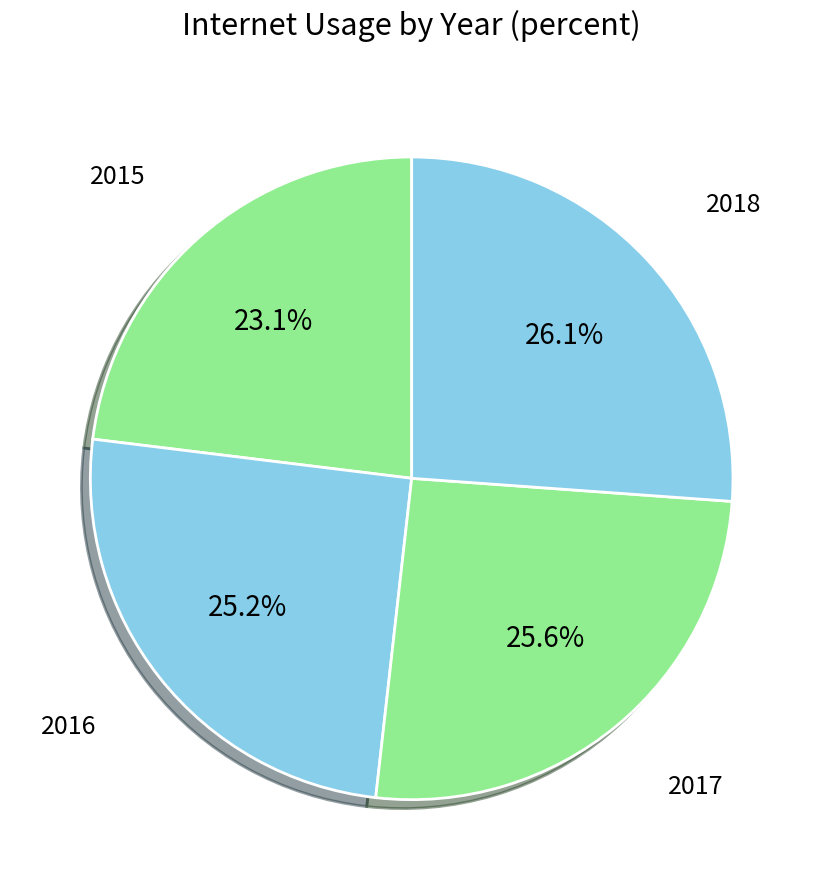

How many segments does this pie chart have?

4